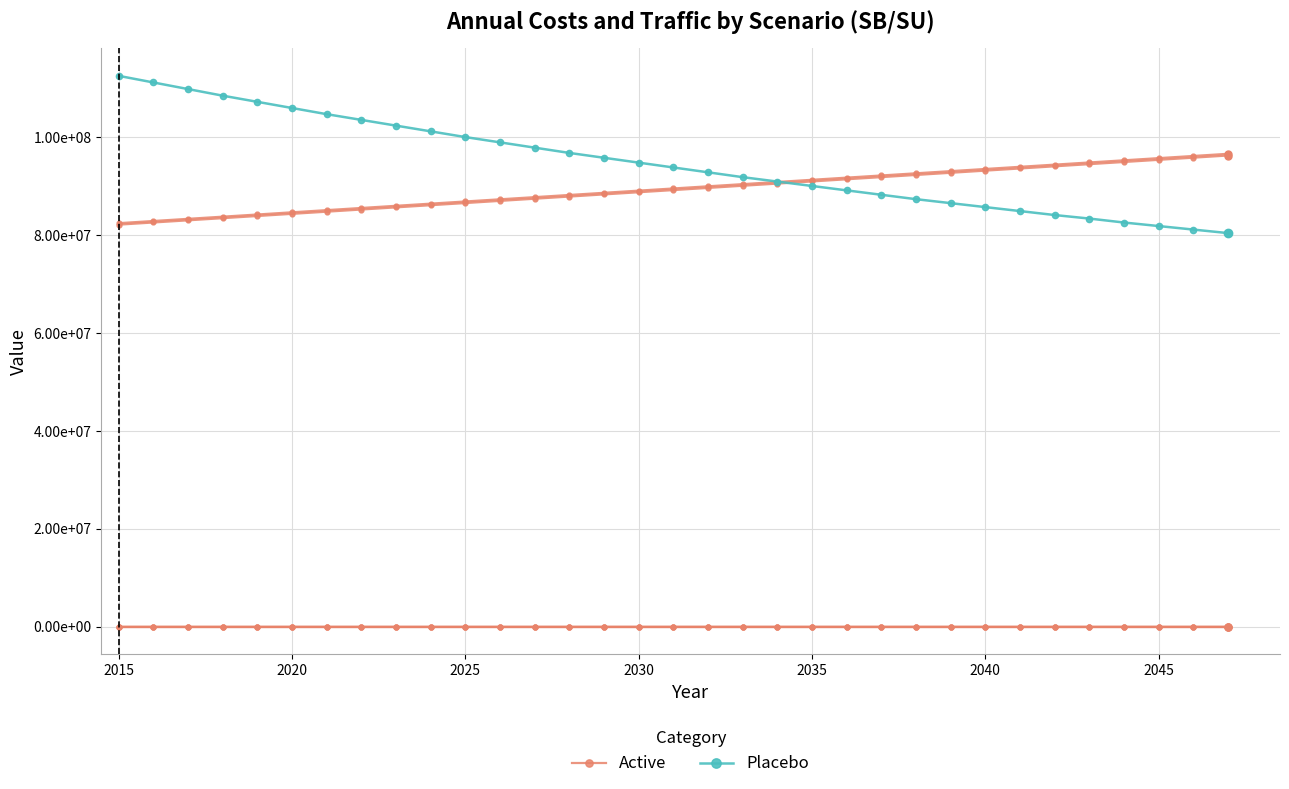

What is the sum of all Placebo values?

3127770000.0